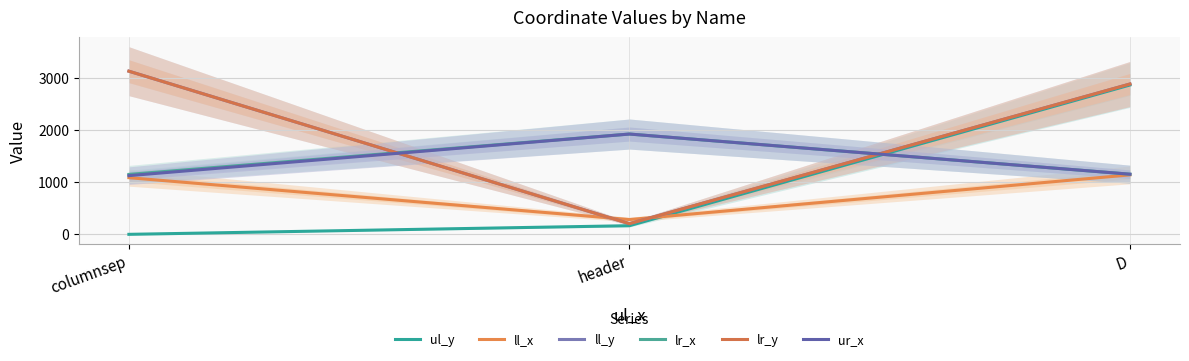

List the series in order of their peak value, highest first.

ll_y, lr_y, ul_y, lr_x, ur_x, ll_x